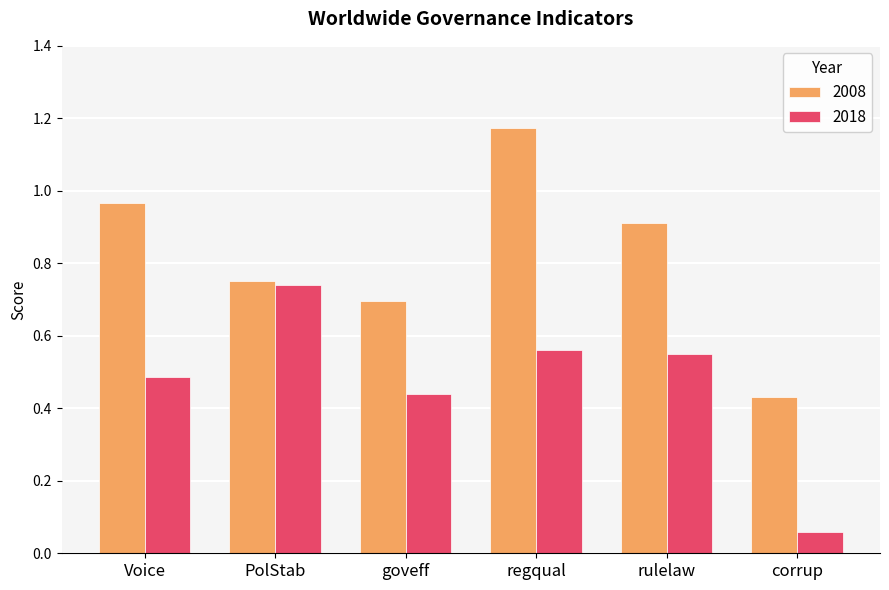

What is the sum of all 2018 values?

2.8